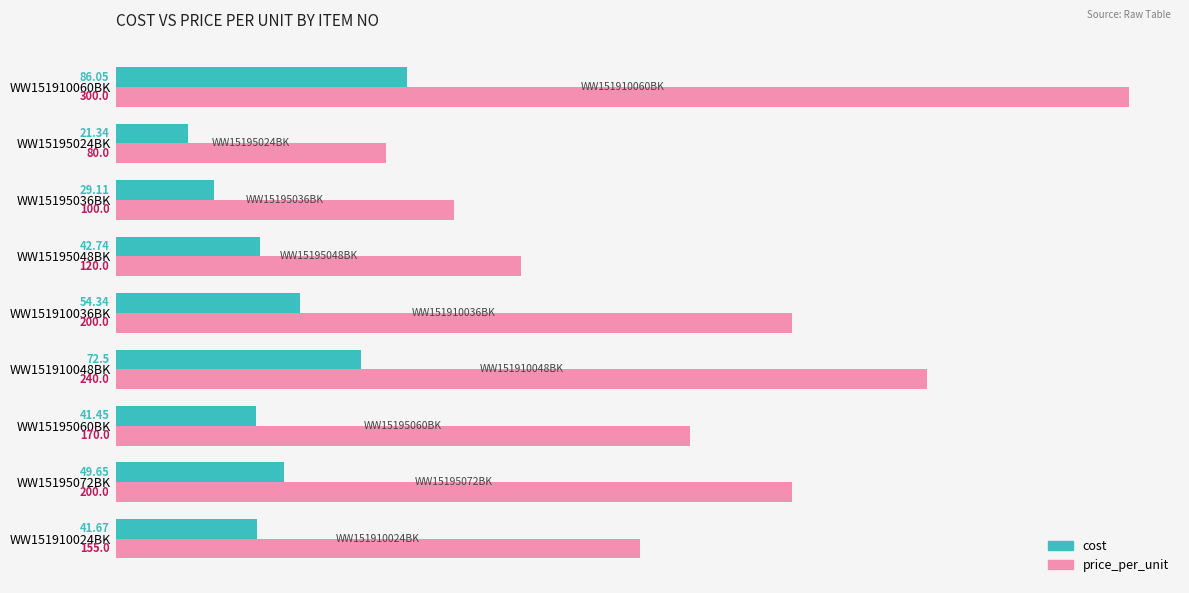

Which series has the largest range (max minus min)?

price_per_unit